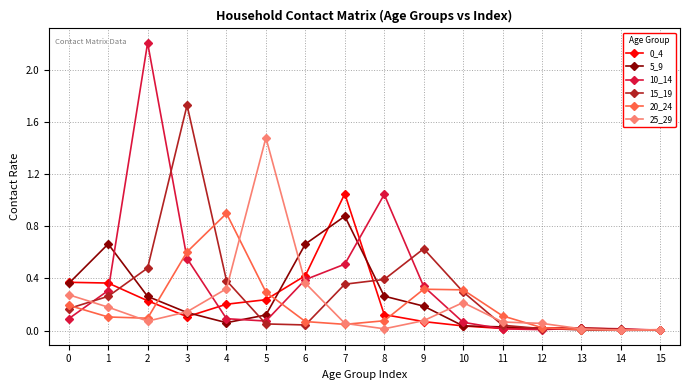

Is it true that 0_4 equals 0.1 at 2?

False